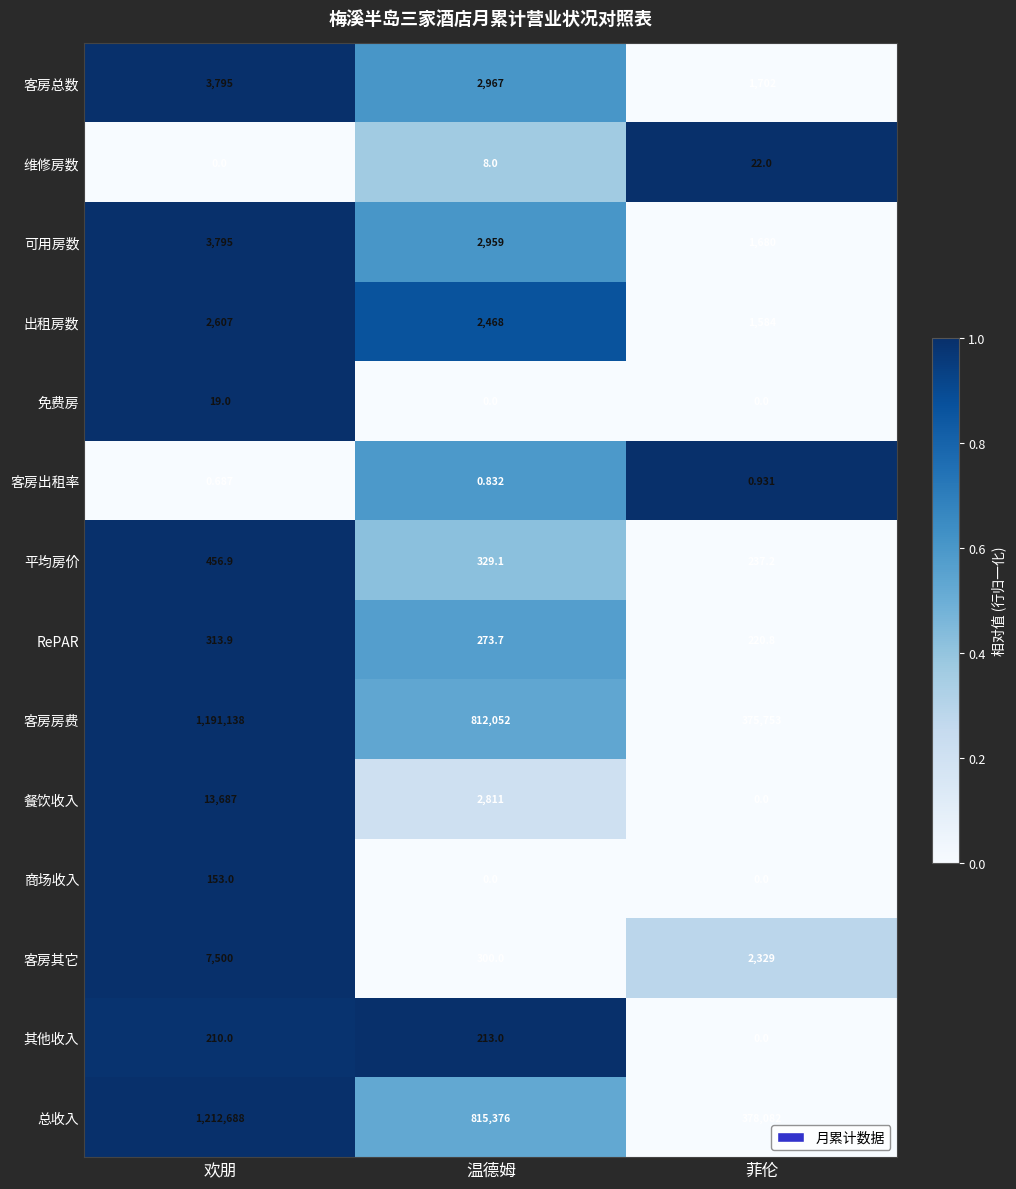

At which label does 客房房费 reach its peak?

欢朋